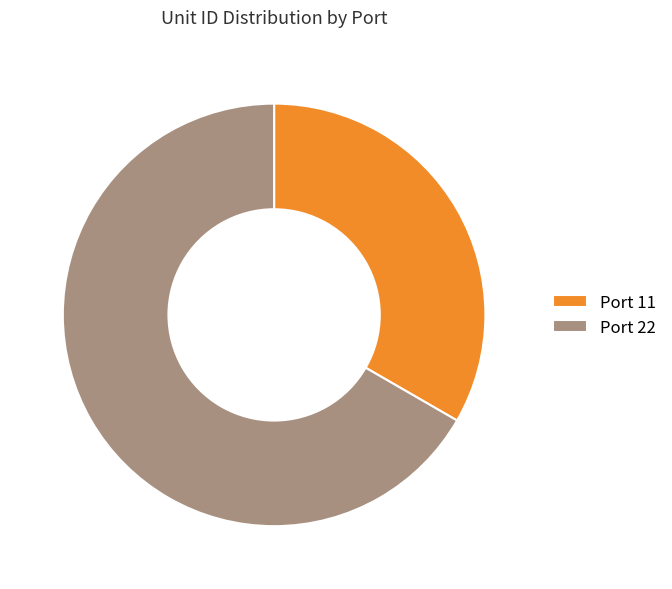

Which slice is the smallest?

Port 11